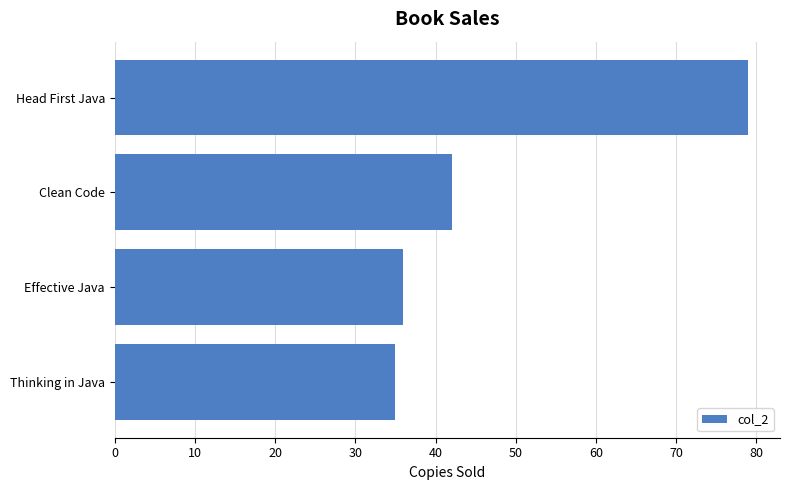

Approximately how many times larger is the value at Head First Java compared to Effective Java?

2.2